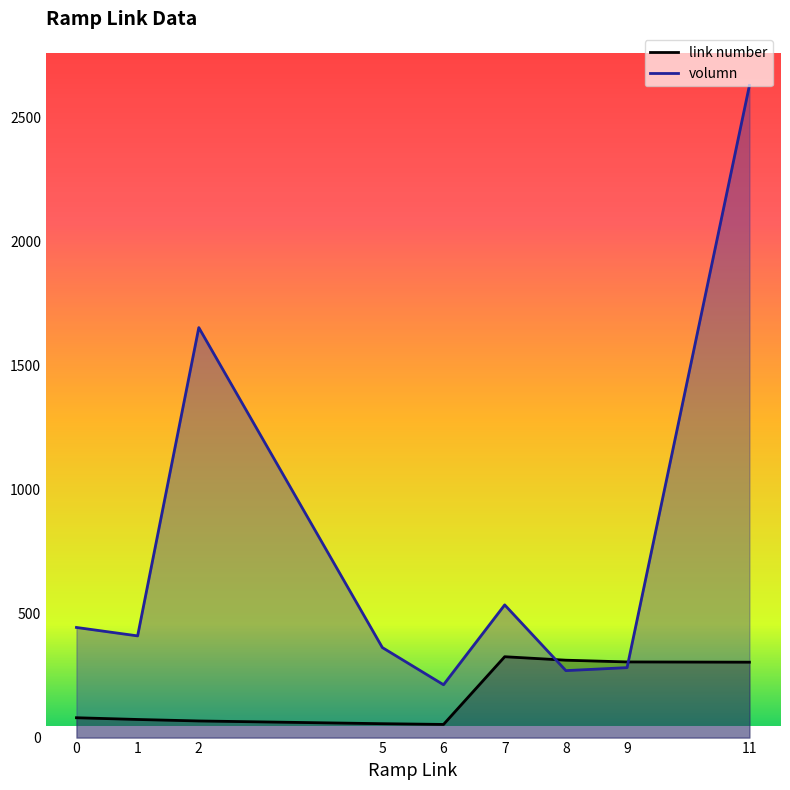

Where is volumn nearest to the value 1421?

2